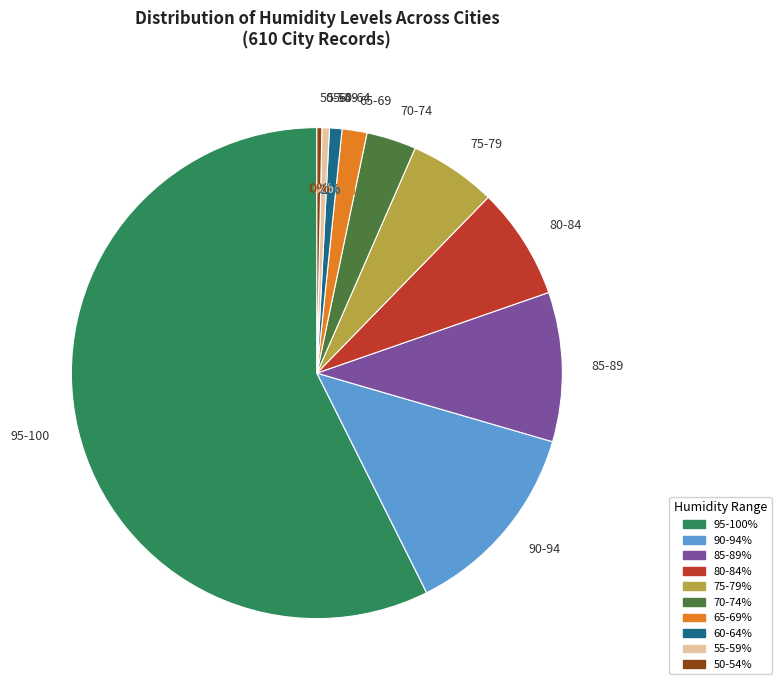

To the nearest percent, what portion does 55-59 represent?

0%